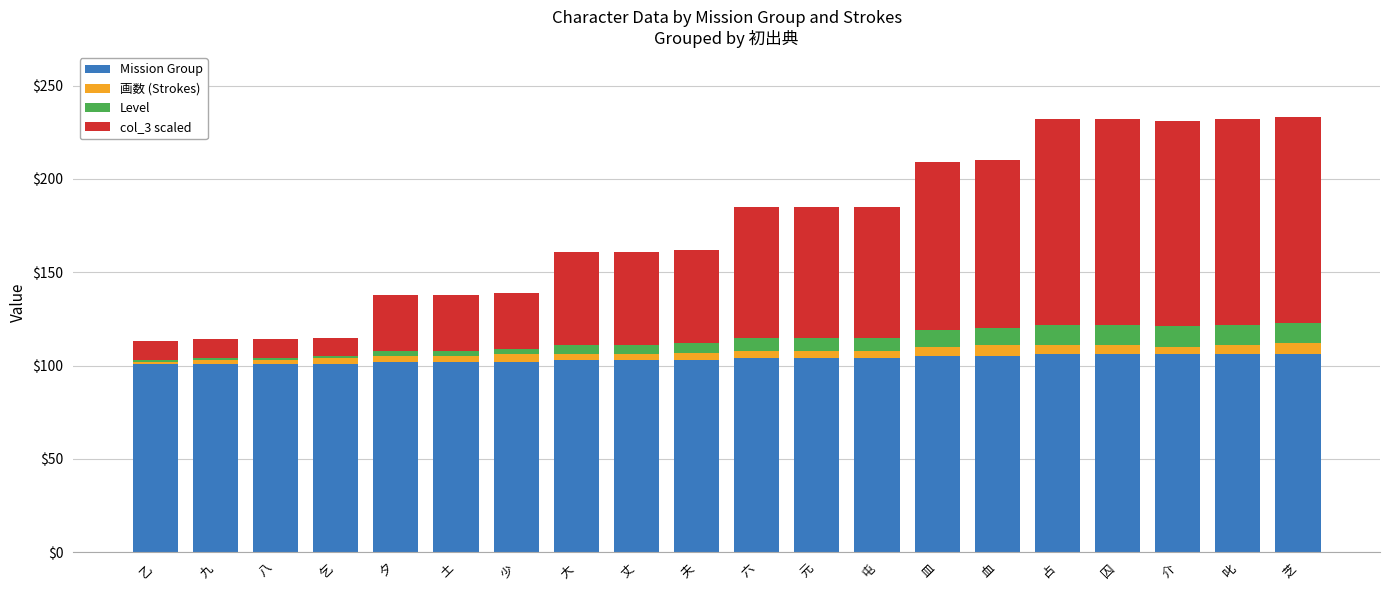

What is the sum of all Mission Group values?

2071